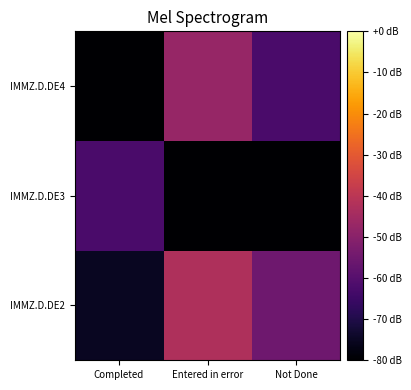

What is the spread (max minus min) of values at Entered in error?

44.5